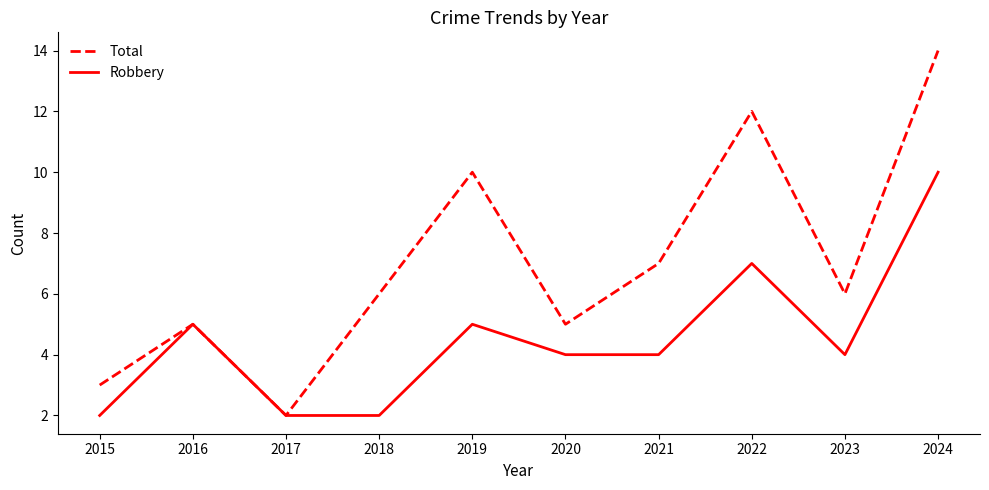

What are all the series names shown in the legend?

Total, Robbery